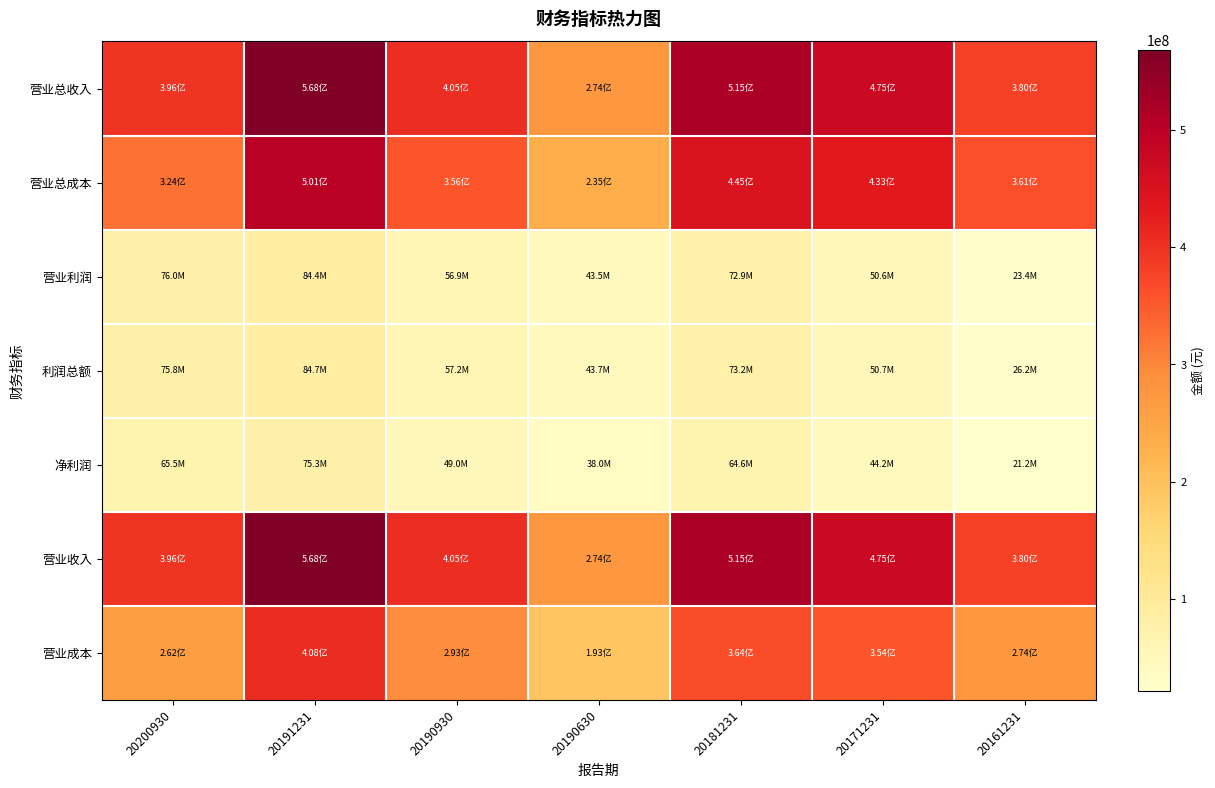

What is the minimum value shown in the chart?

21213677.1